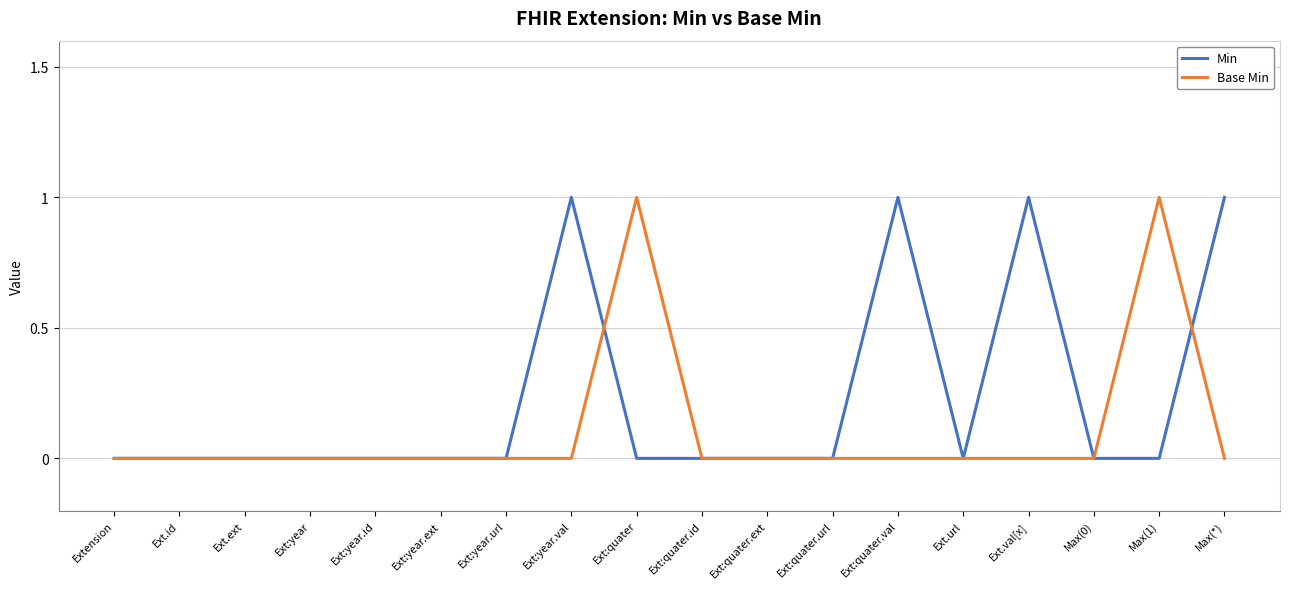

What position from the left is Ext:quater.id?

10